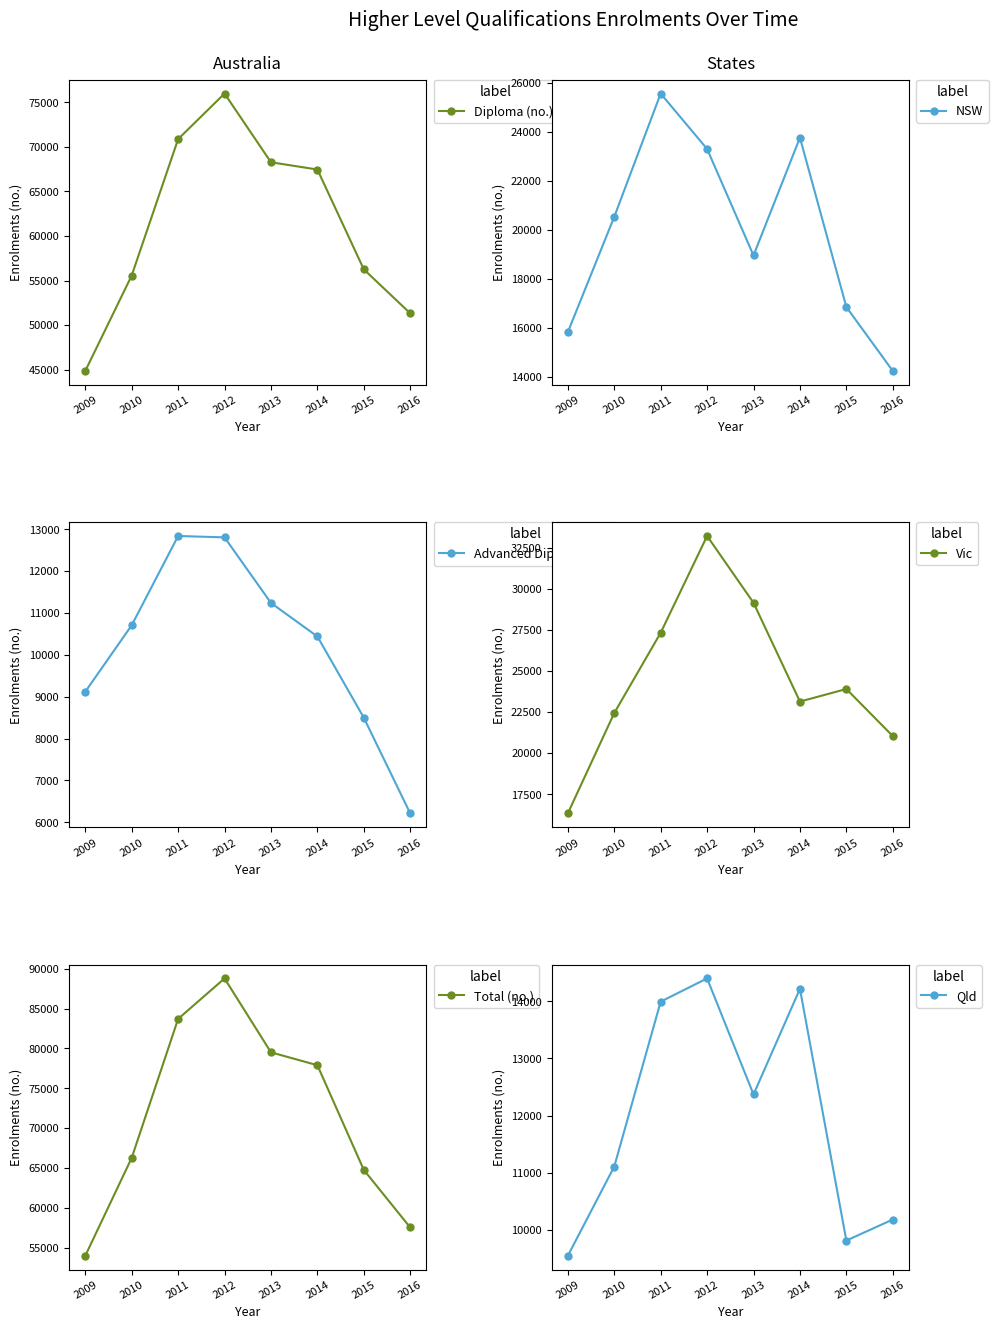

Which category has the lowest value in the Qld series?

2009